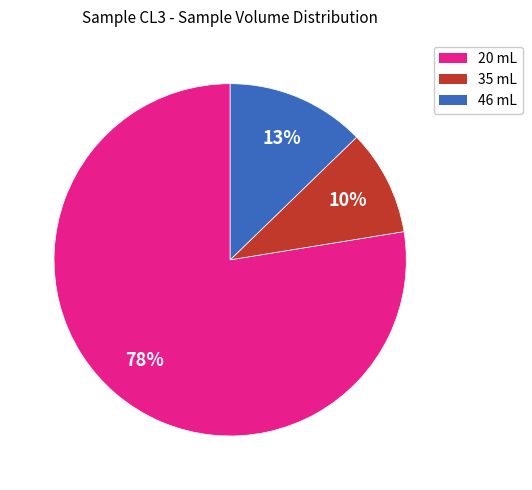

Does any single category account for the majority?

Yes